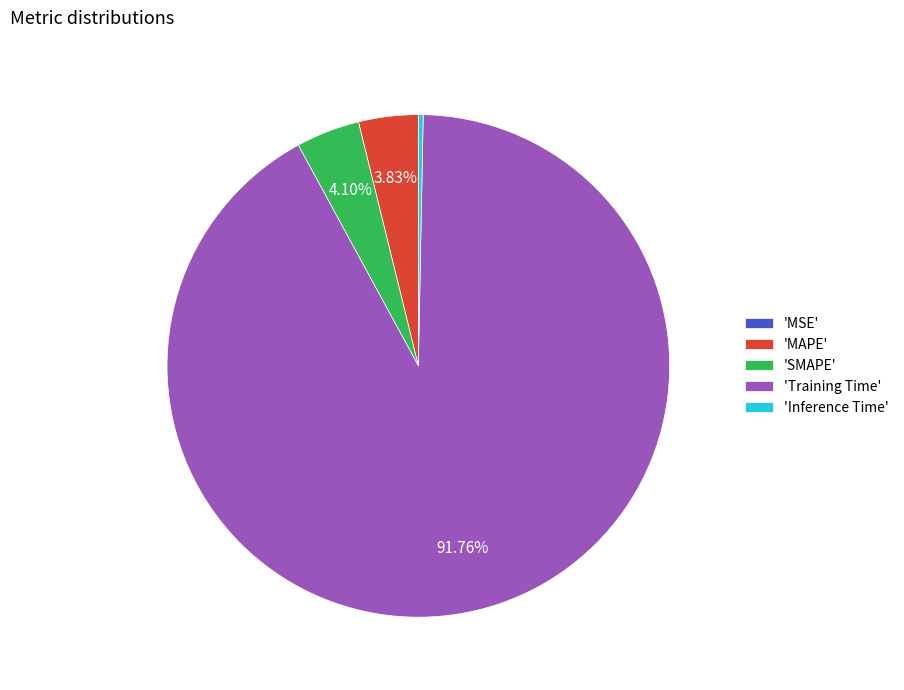

Is there a majority slice in this chart?

Yes